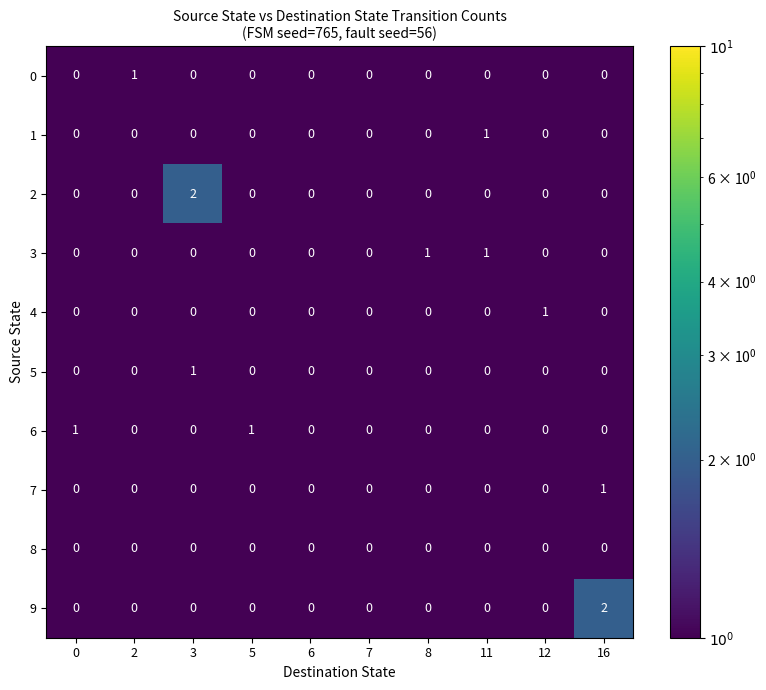

True or false: 6 has a value of 0 at 8.

True